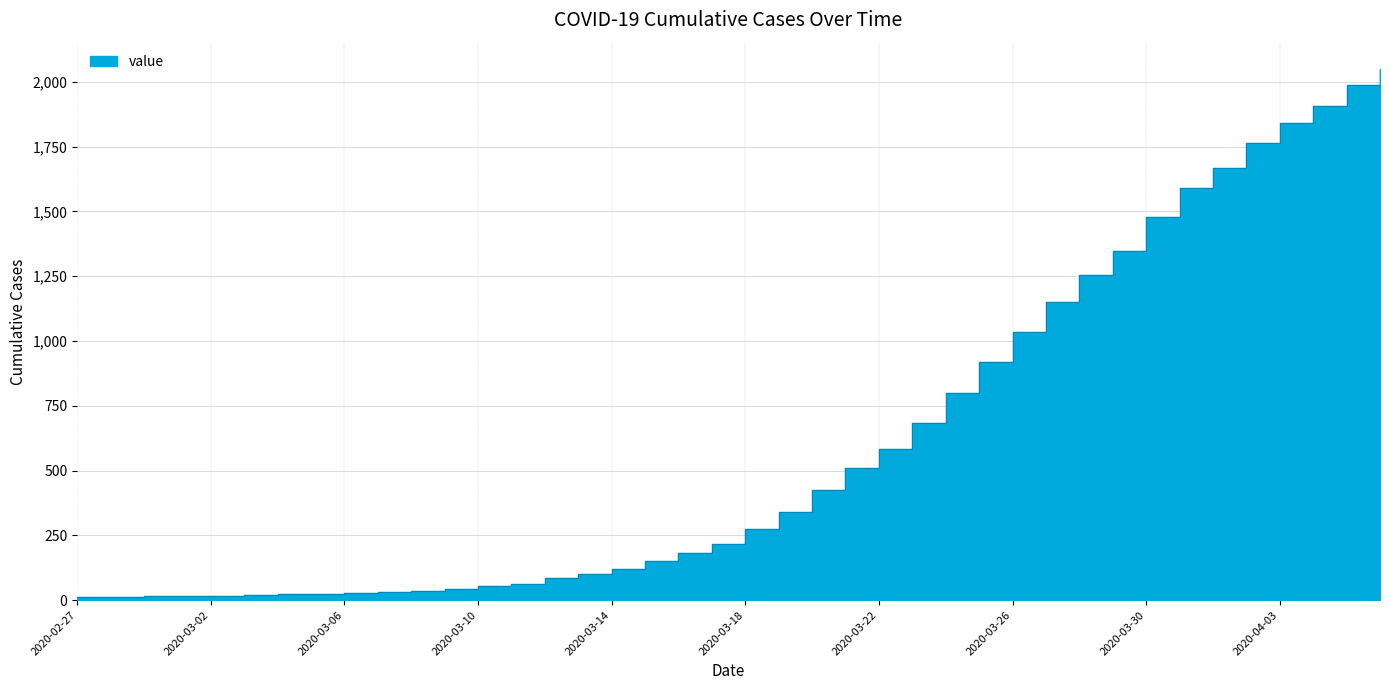

List the labels in order of value, largest first.

2020-04-06, 2020-04-05, 2020-04-04, 2020-04-03, 2020-04-02, 2020-04-01, 2020-03-31, 2020-03-30, 2020-03-29, 2020-03-28, 2020-03-27, 2020-03-26, 2020-03-25, 2020-03-24, 2020-03-23, 2020-03-22, 2020-03-21, 2020-03-20, 2020-03-19, 2020-03-18, 2020-03-17, 2020-03-16, 2020-03-15, 2020-03-14, 2020-03-13, 2020-03-12, 2020-03-11, 2020-03-10, 2020-03-09, 2020-03-08, 2020-03-07, 2020-03-06, 2020-03-05, 2020-03-04, 2020-03-03, 2020-03-01, 2020-03-02, 2020-02-29, 2020-02-28, 2020-02-27